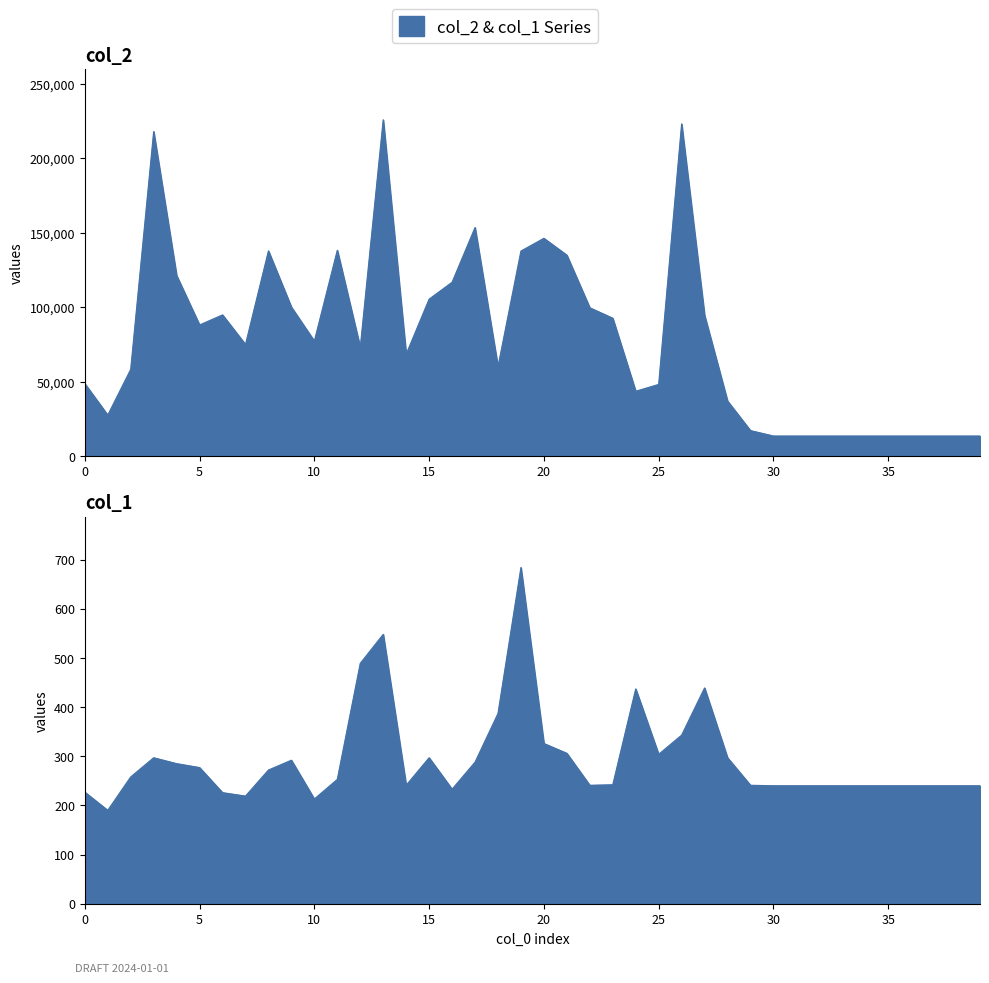

At which category is the sum across all series the highest?

13